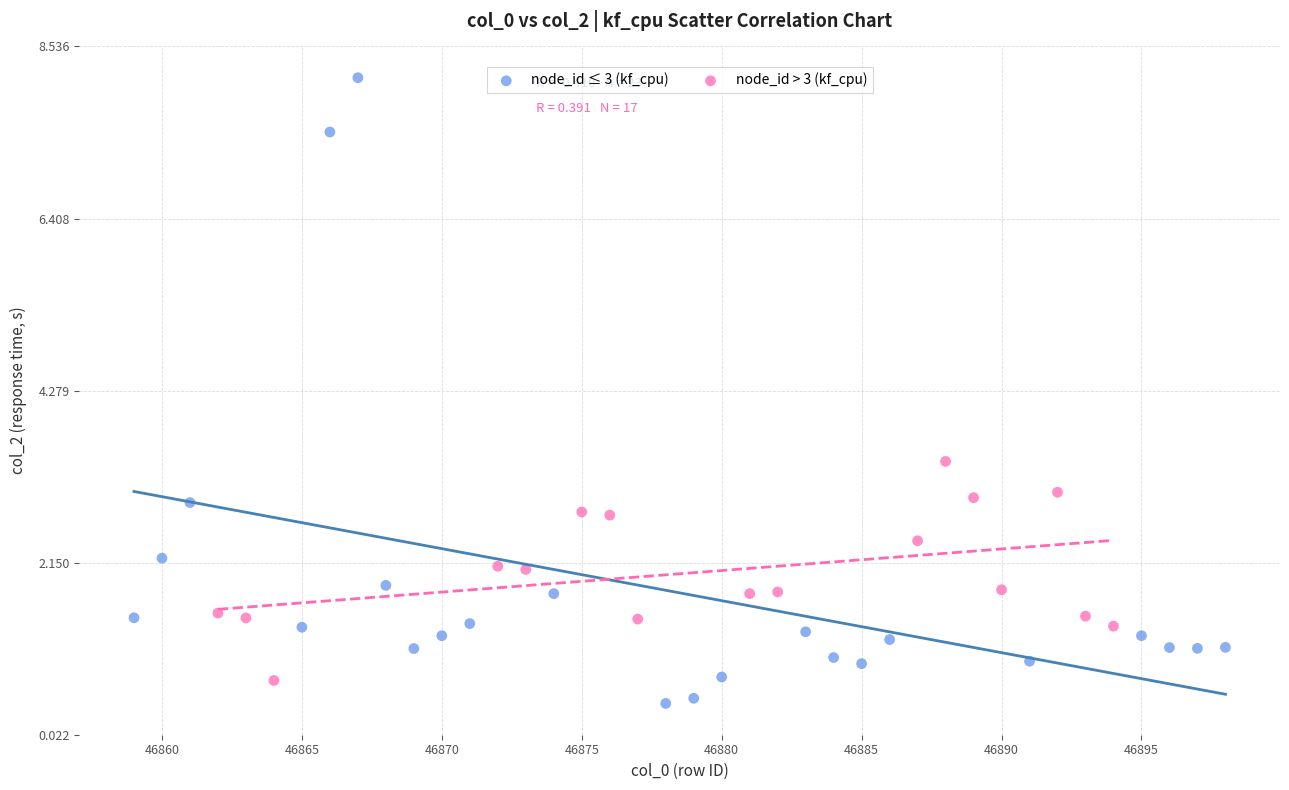

Which series has the widest spread of Y values?

node_id ≤ 3 (kf_cpu)